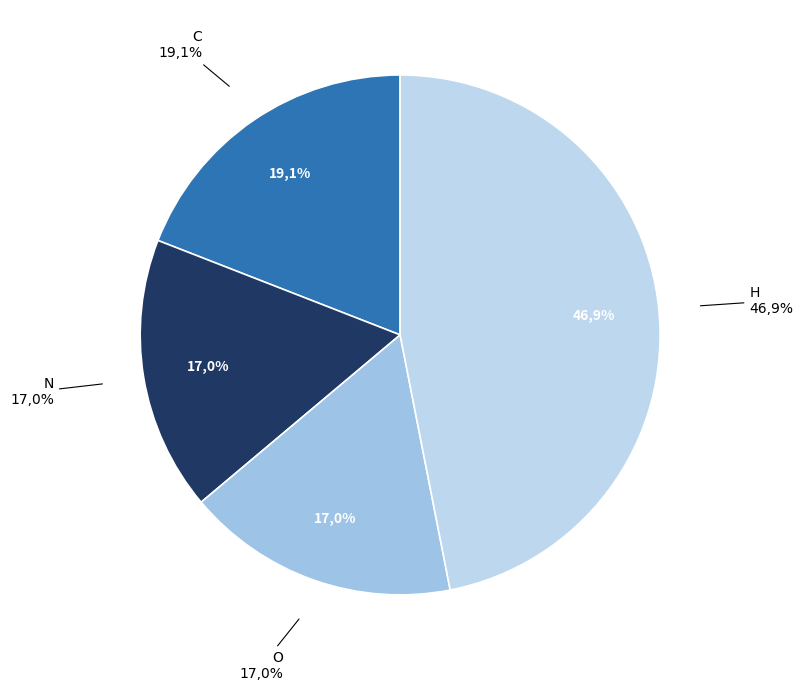

Which slice is the largest?

H